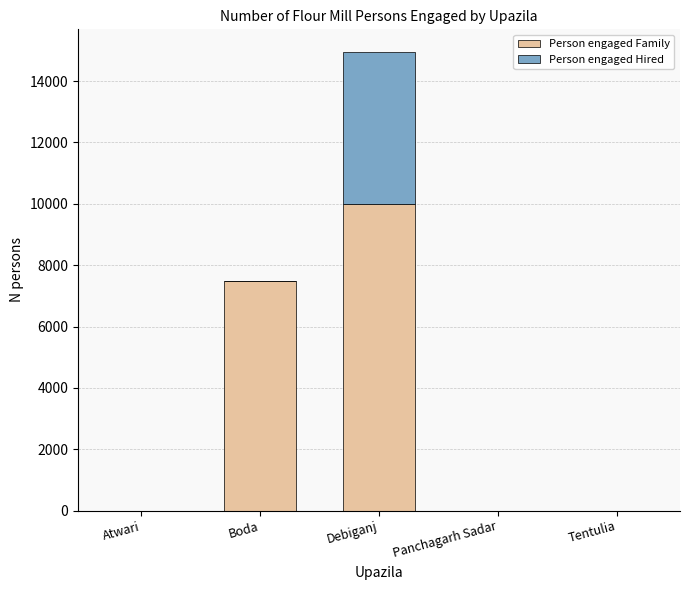

At which category is the sum across all series the highest?

Debiganj